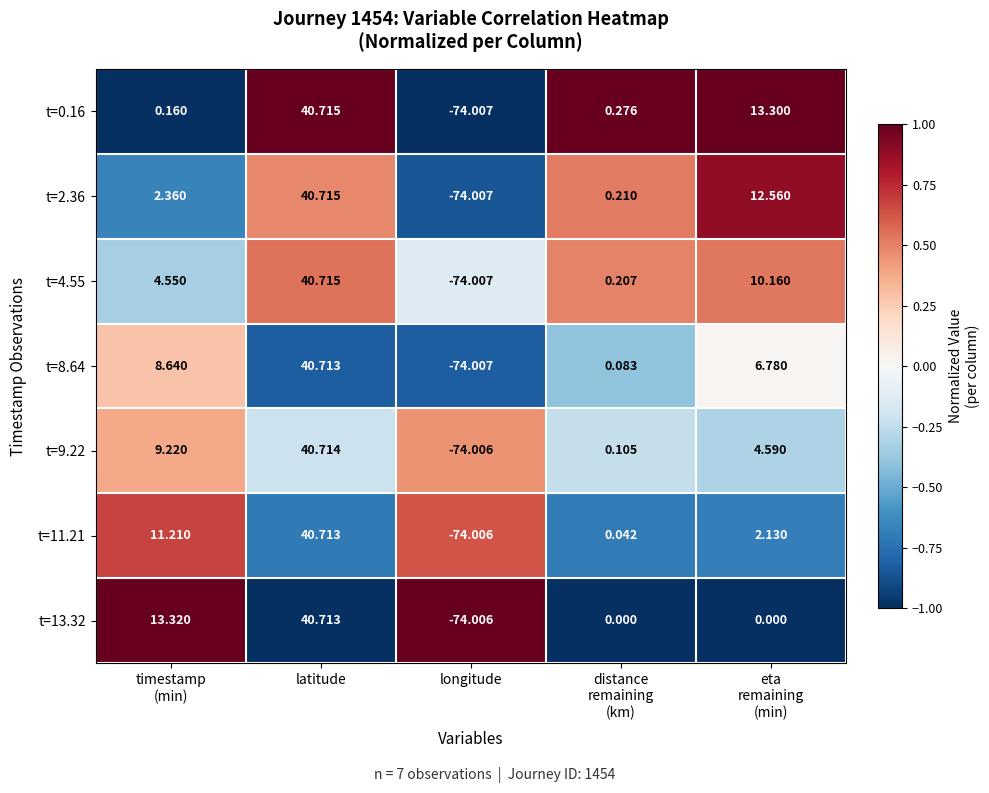

How many distinct data groups are displayed?

7